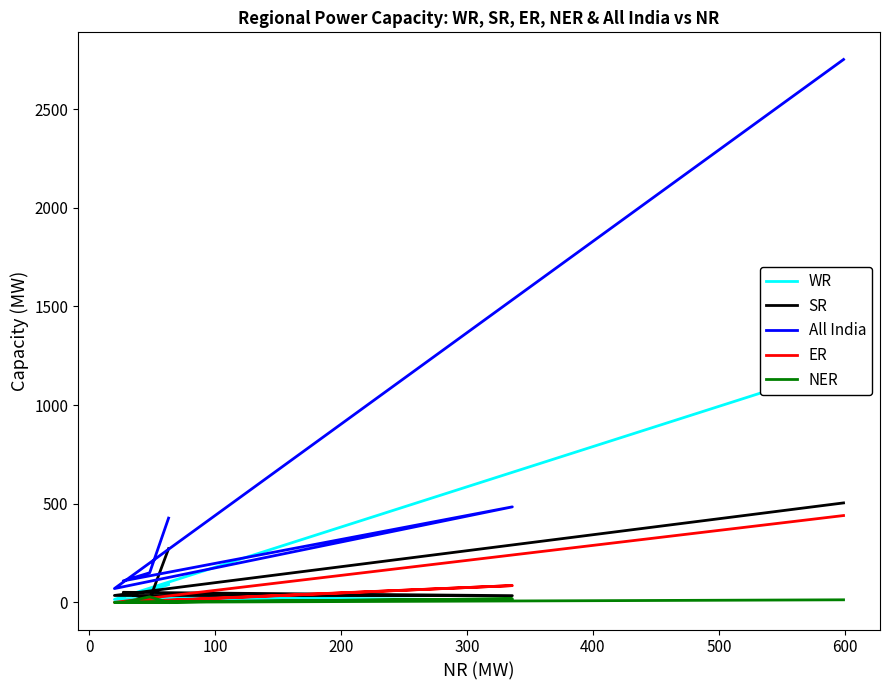

What is the difference between the maximum and minimum values in the ER series?

440